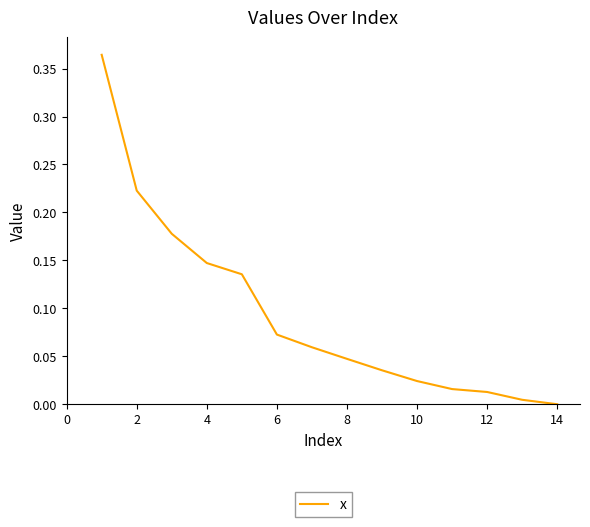

How many lines are shown in the chart?

1